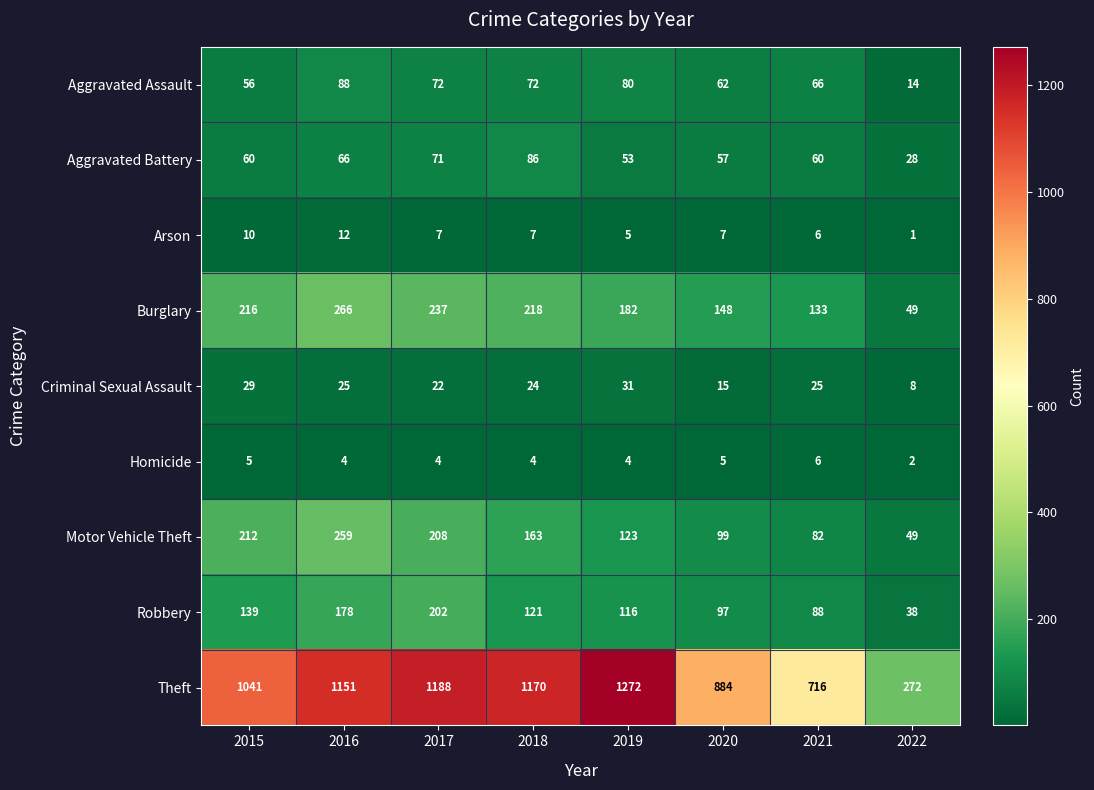

What is the approximate value of Robbery at 2021, to the nearest 5?

90